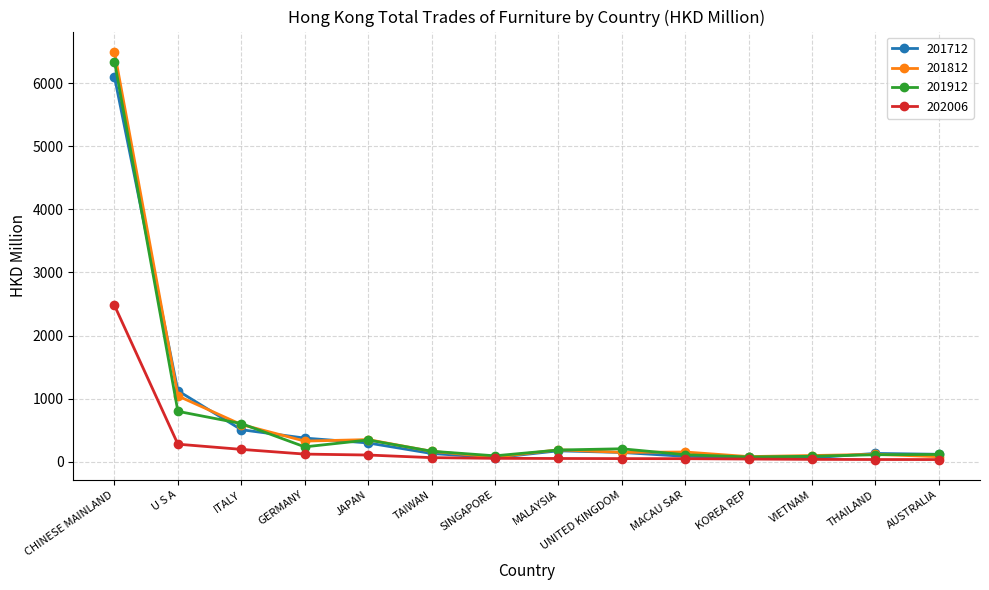

At which label is 201912 closest to 3209?

U S A